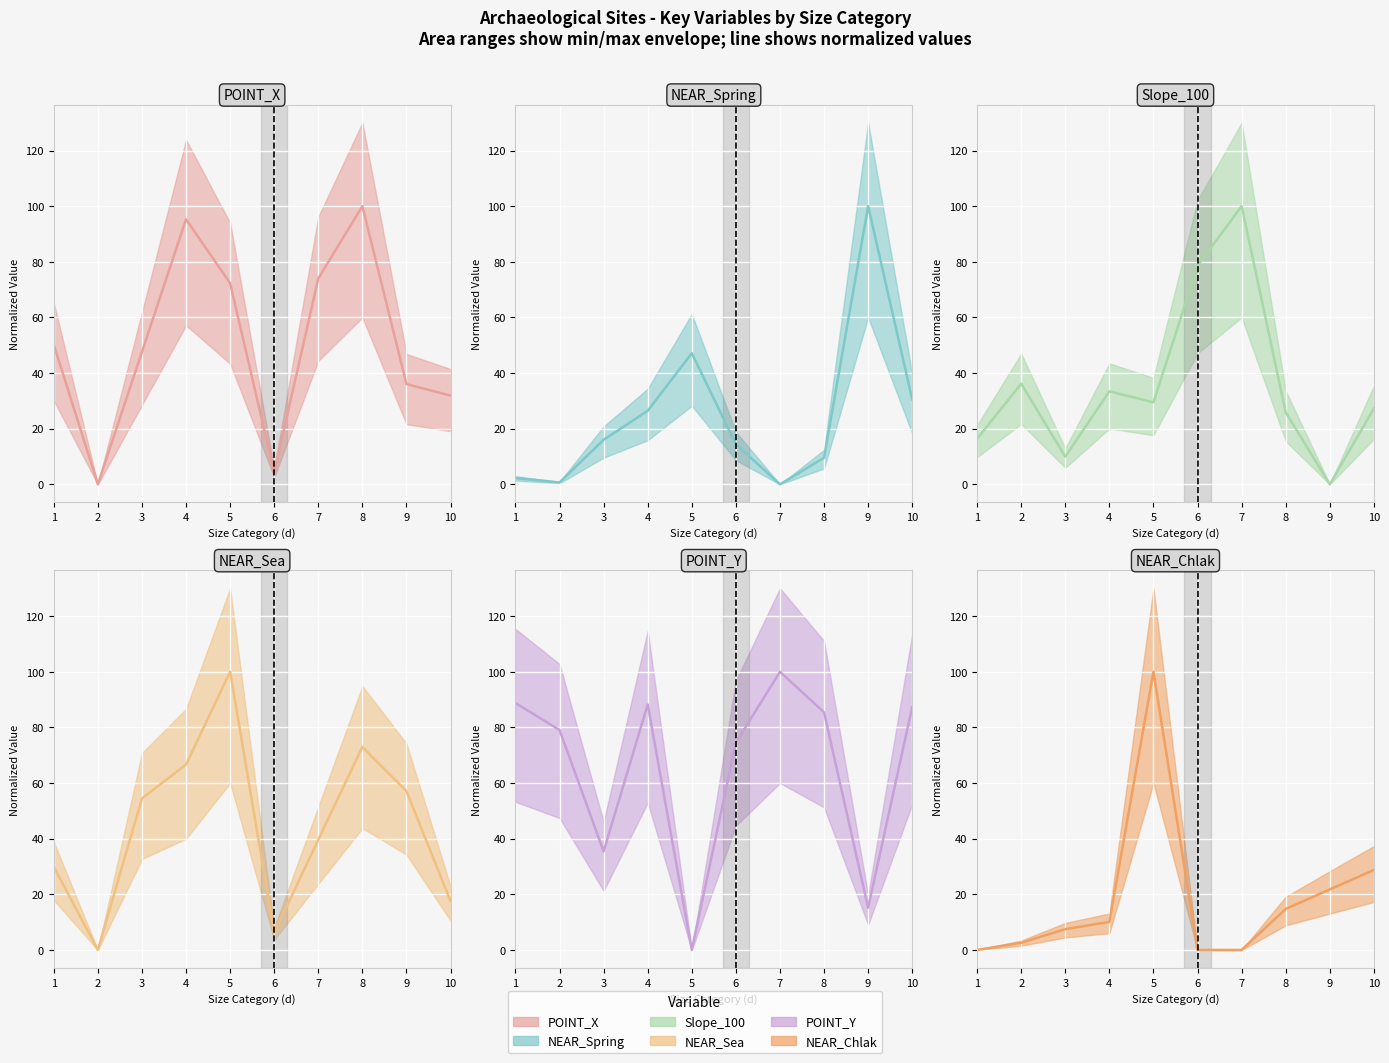

What are all the series names shown in the legend?

POINT_X (line), NEAR_Spring (line), Slope_100 (line), NEAR_Sea (line), POINT_Y (line), NEAR_Chlak (line)